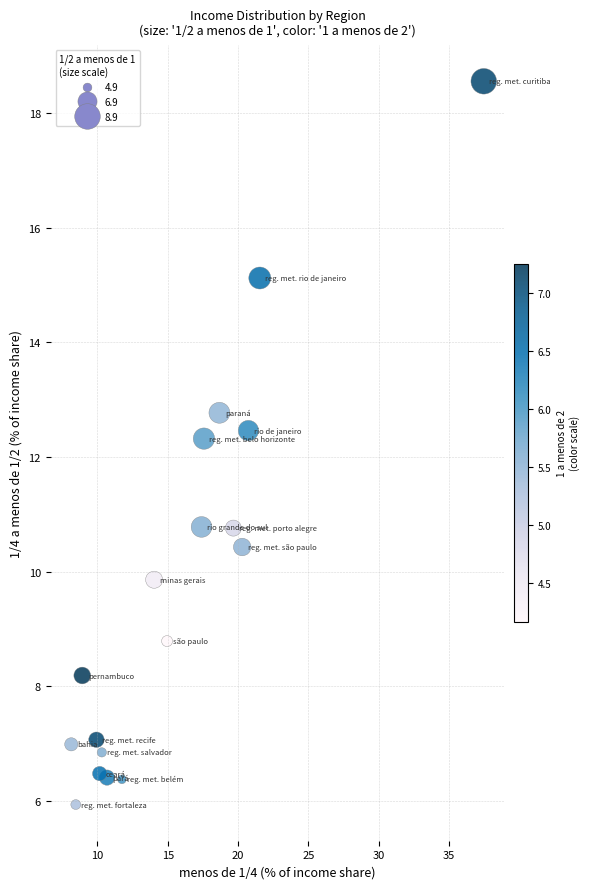

What Y value in the scatter plot is closest to 12?

12.3